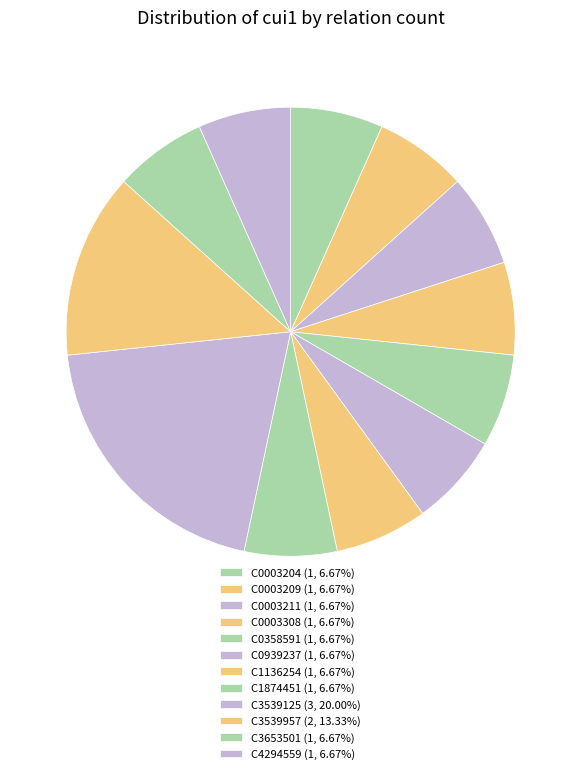

What percentage is NOT represented by C0358591?

93.3%